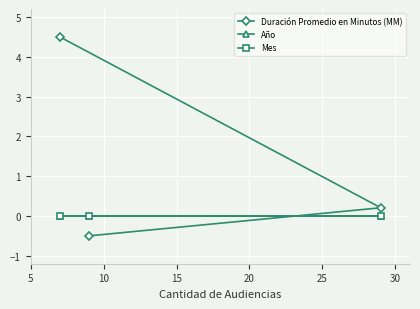

Which series has the largest total across all categories?

Duración Promedio en Minutos (MM)